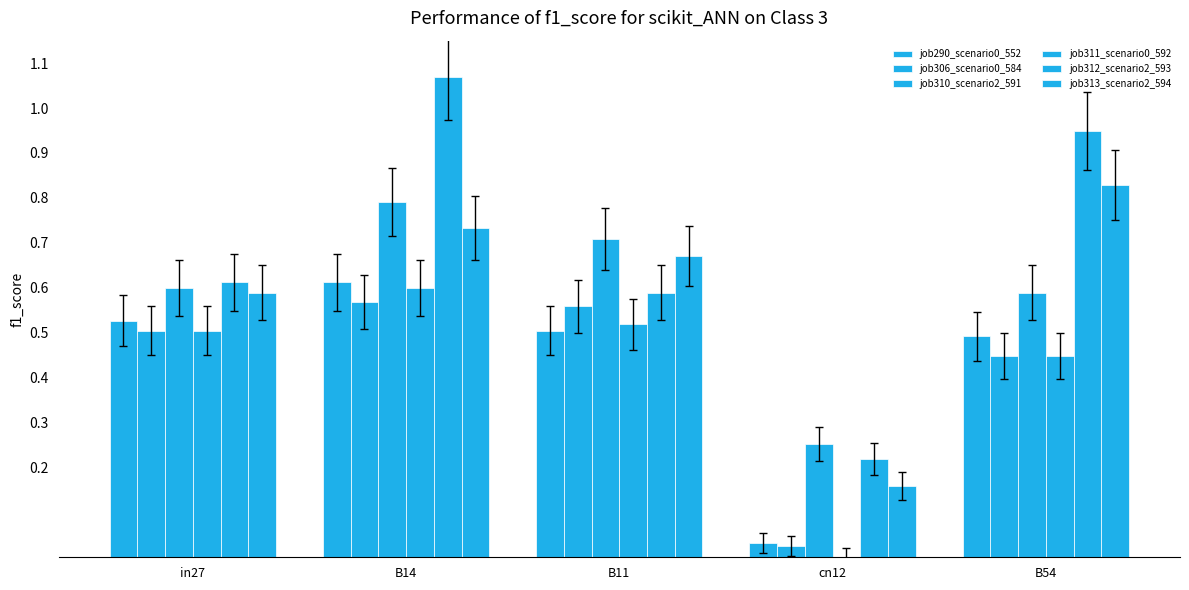

Count the number of data series in this chart.

6